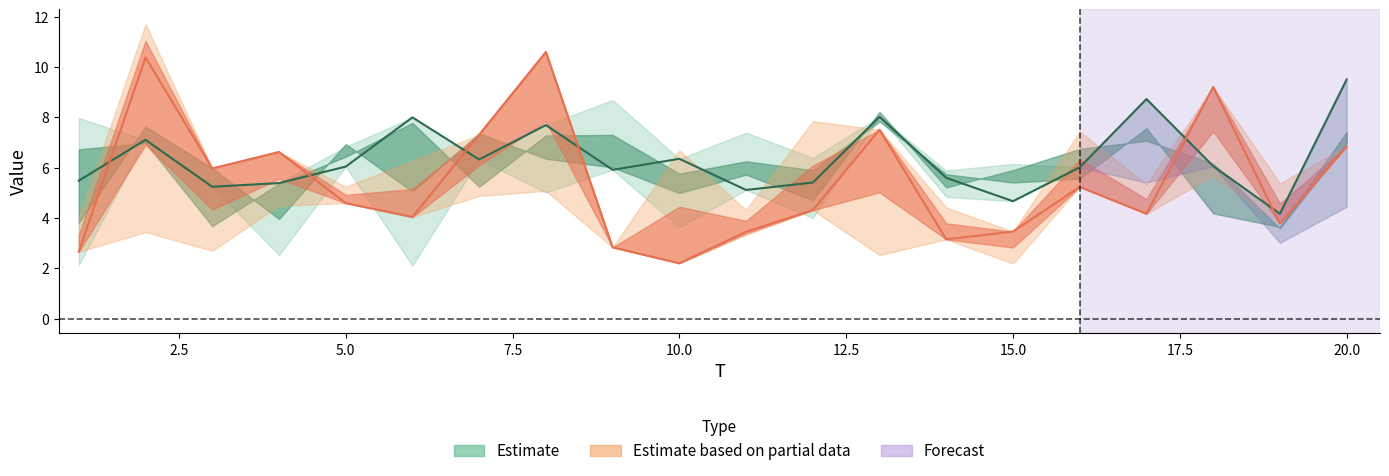

True or false: x2 has a value of 11.5 at 3.

False